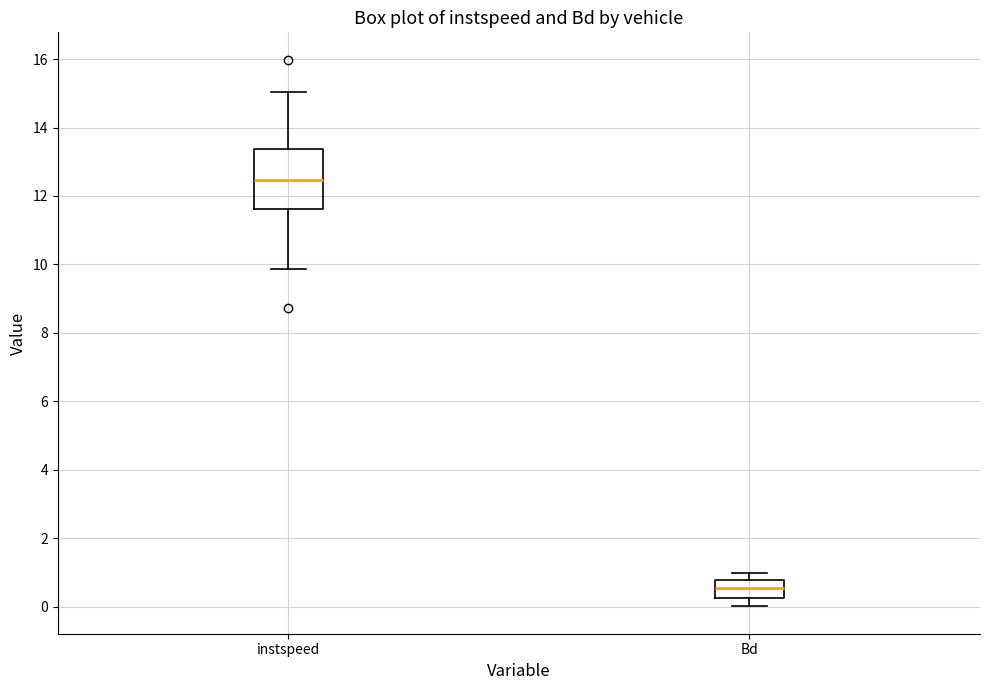

Where is the upper edge of the box for instspeed on the y-axis? The values are not printed on the chart, so give them approximately, as read against the axis.

13.4